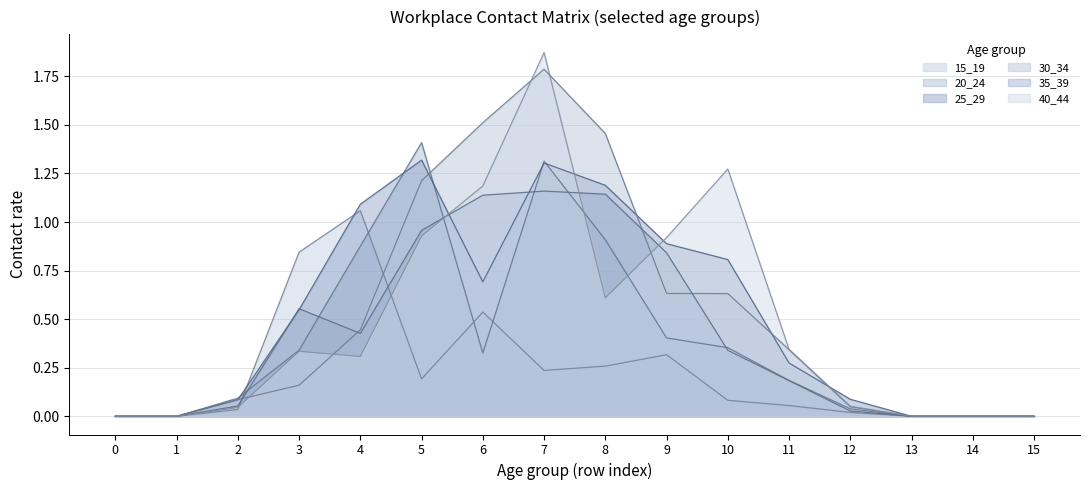

How many data points does each series have?

16